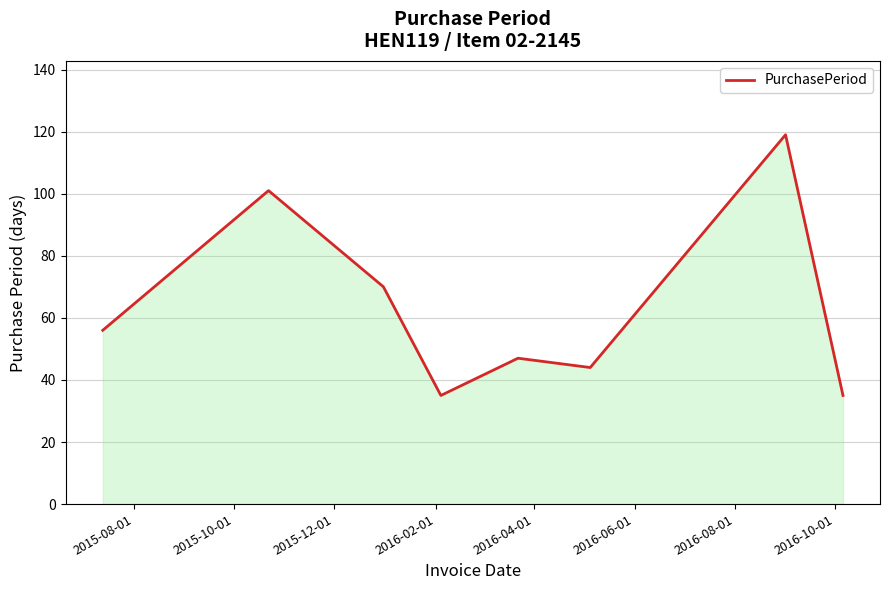

What is the difference between the second highest and minimum values?

66